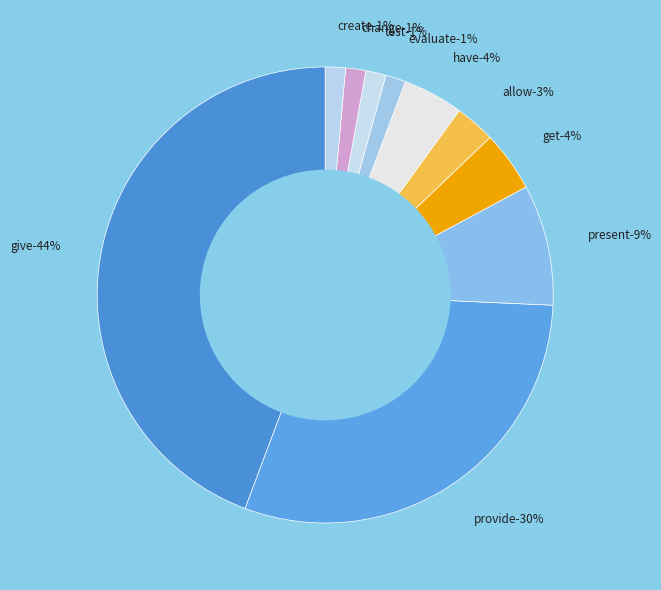

What is the smallest slice in the pie chart?

evaluate (752)